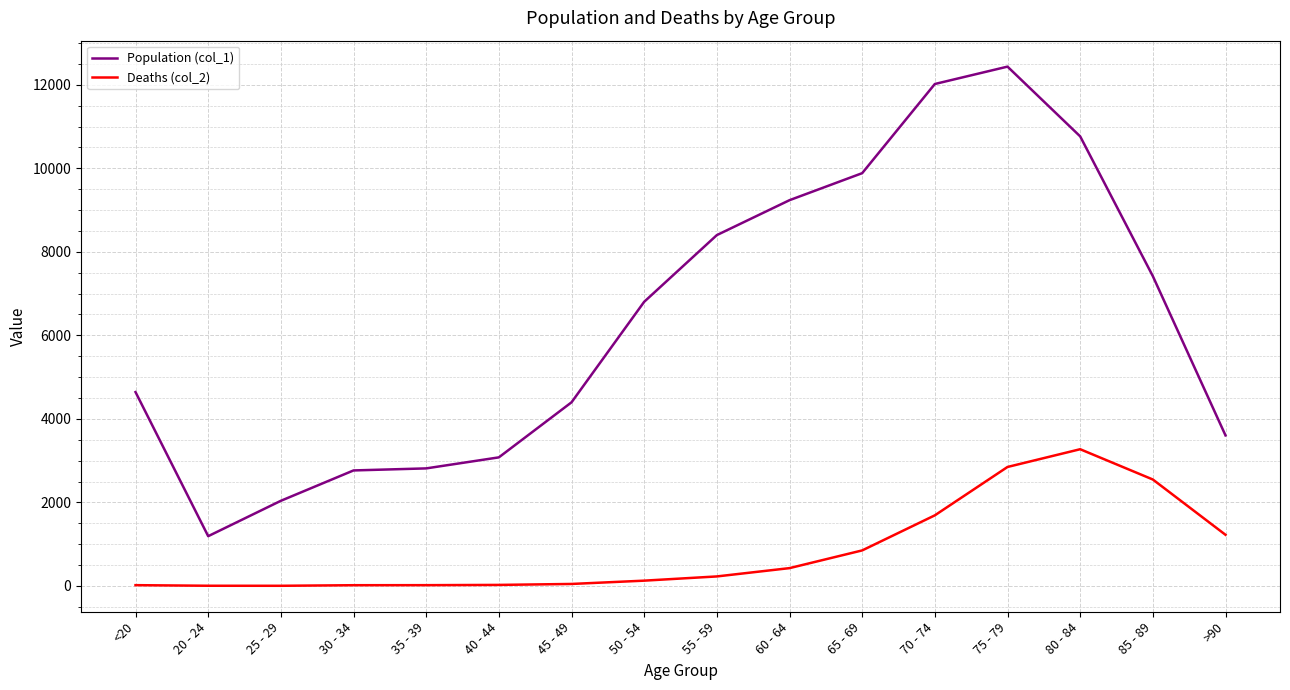

How many series are shown in this chart?

2